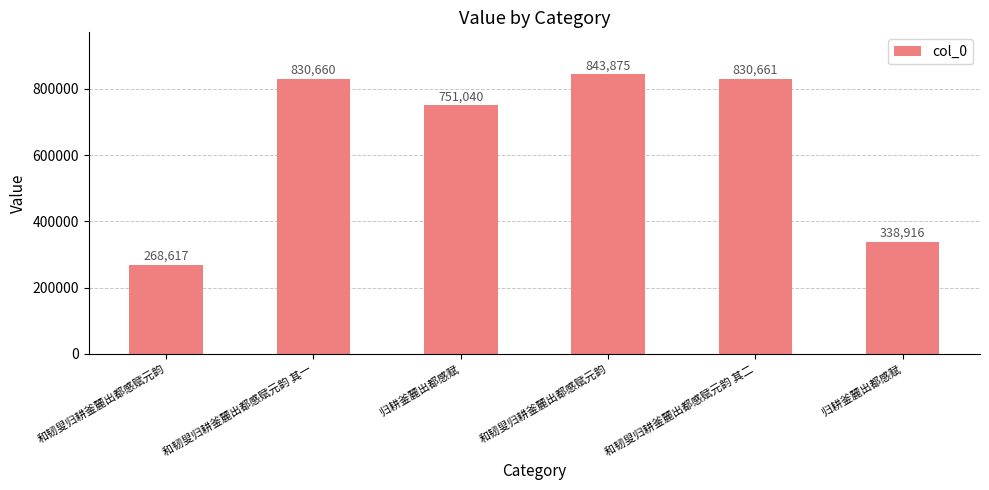

How many categories are shown in the chart?

6